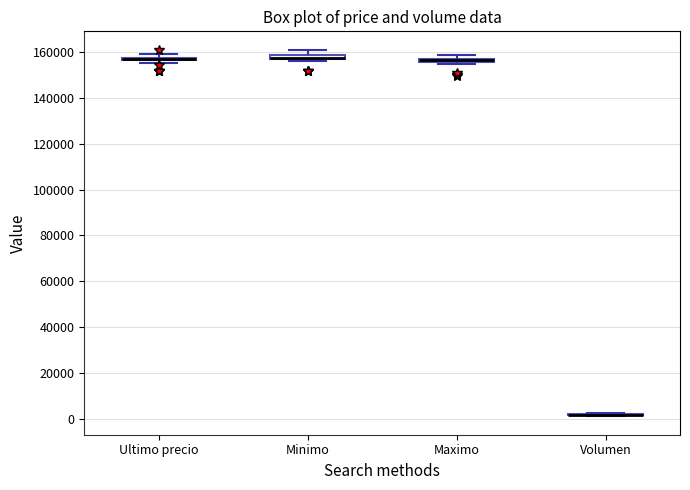

Where is the lower edge of the box for Ultimo precio on the y-axis? The values are not printed on the chart, so give them approximately, as read against the axis.

156000